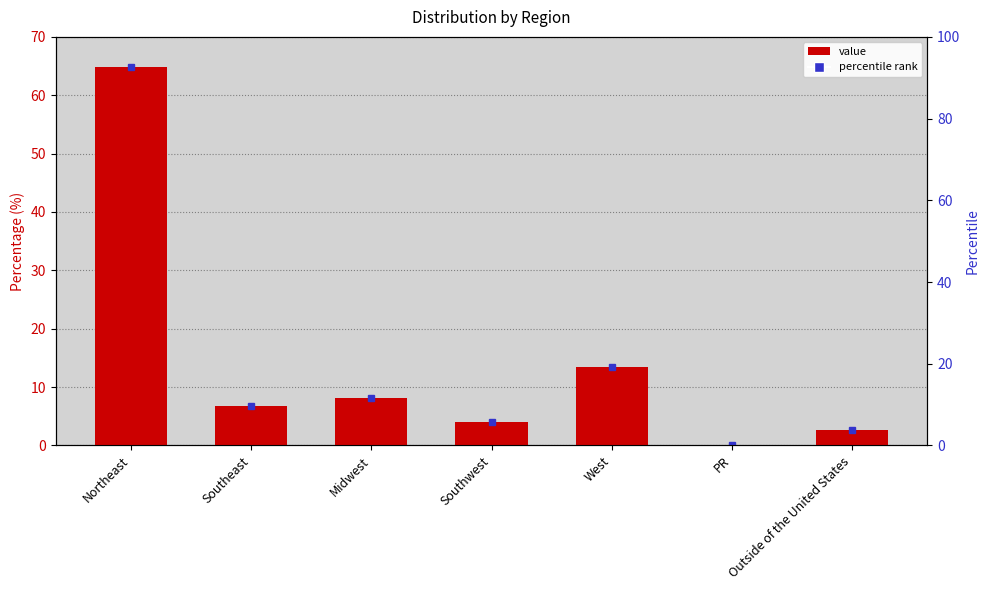

How many bars are there in total?

7